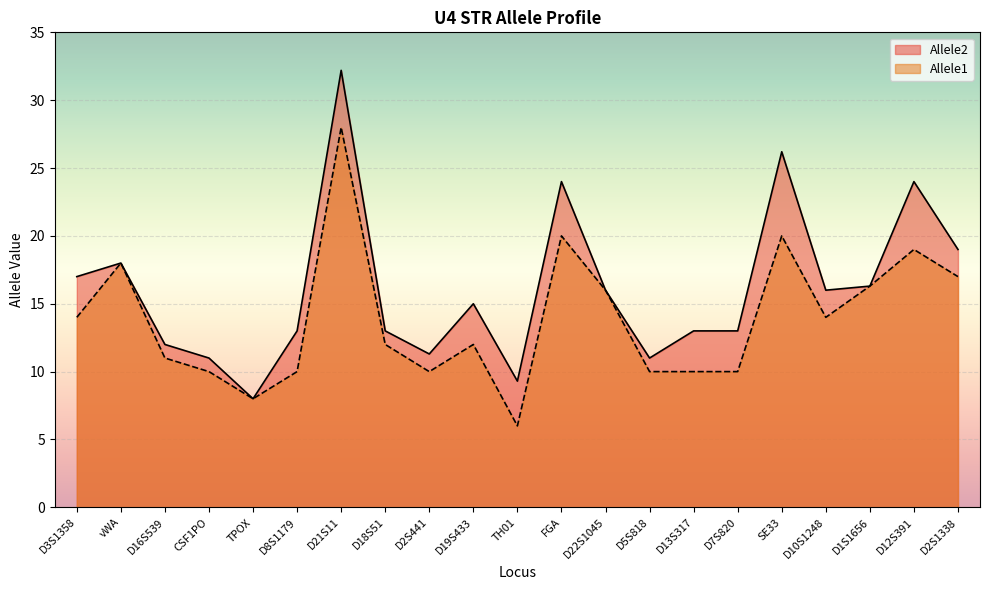

What is the sum of the Allele2 values at CSF1PO and SE33?

37.2